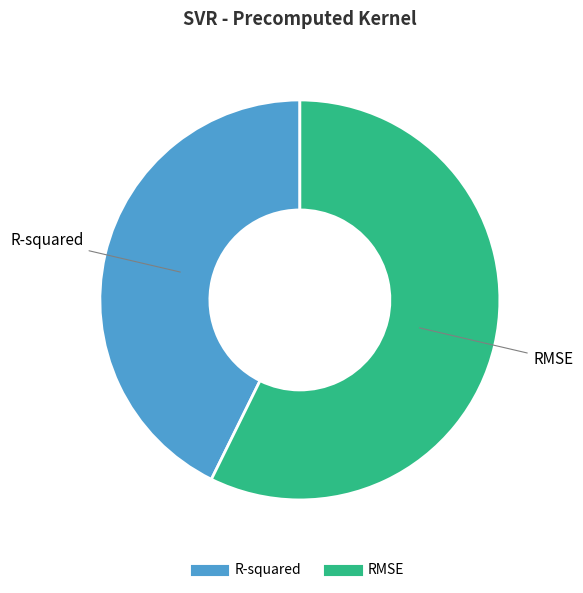

Which has a higher value, R-squared or RMSE?

RMSE